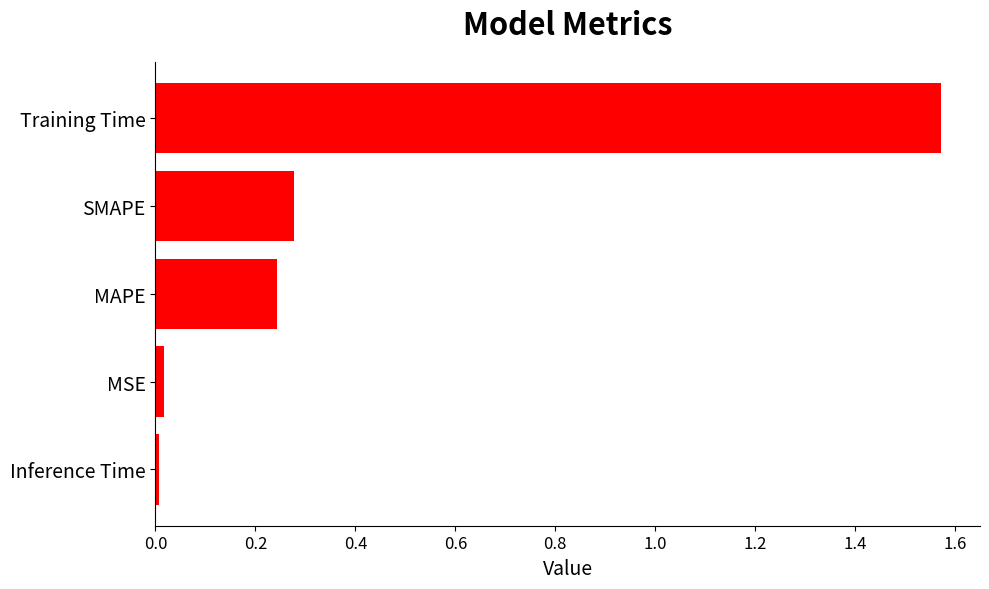

How many bars are there in total?

5